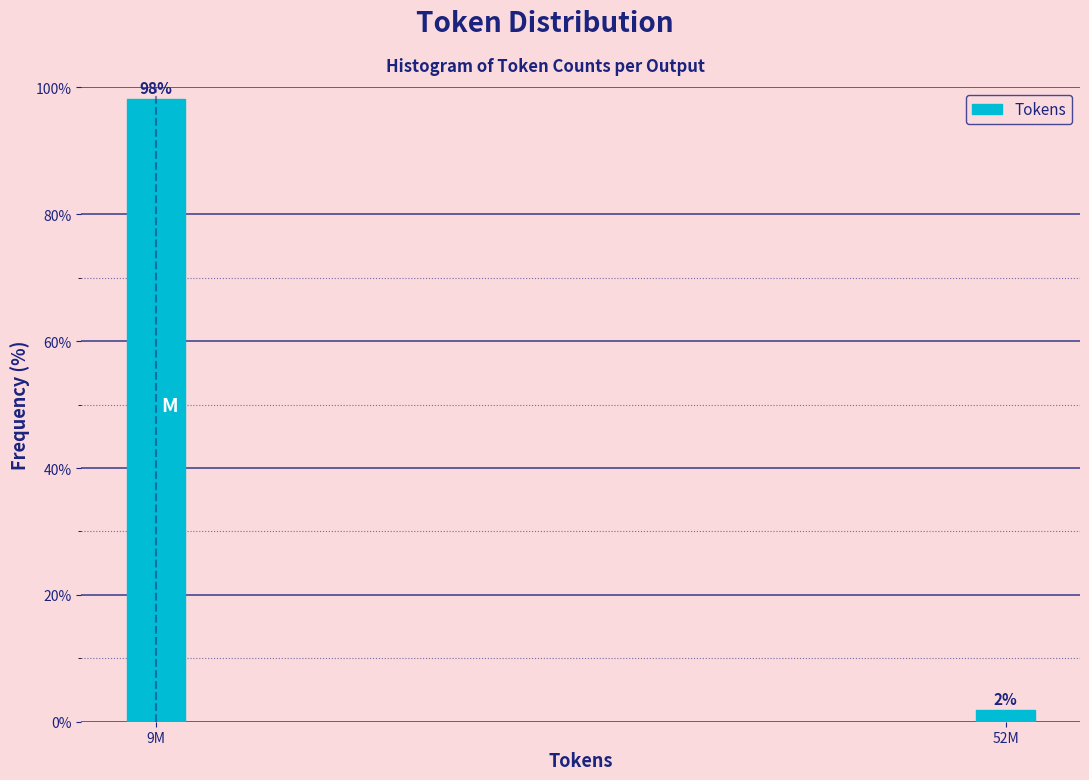

List the labels in order of value, largest first.

9M, 52M